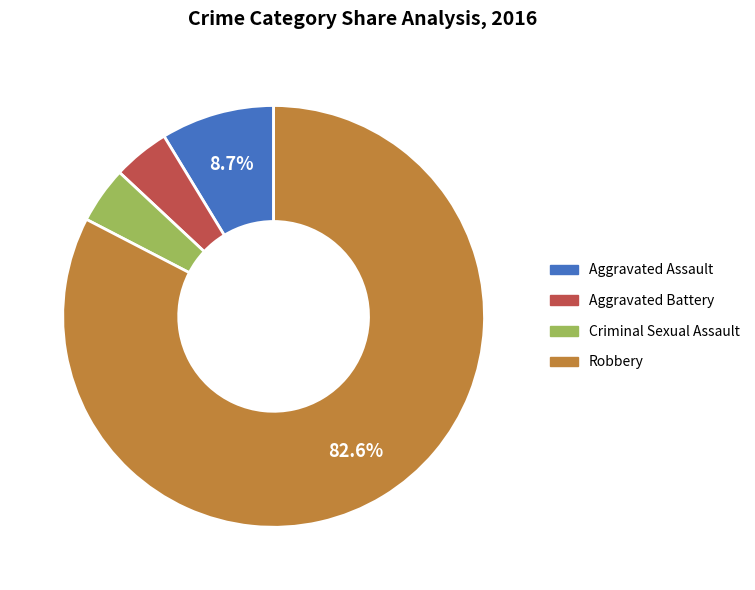

Do Aggravated Assault and Robbery together represent more than half of the pie?

Yes